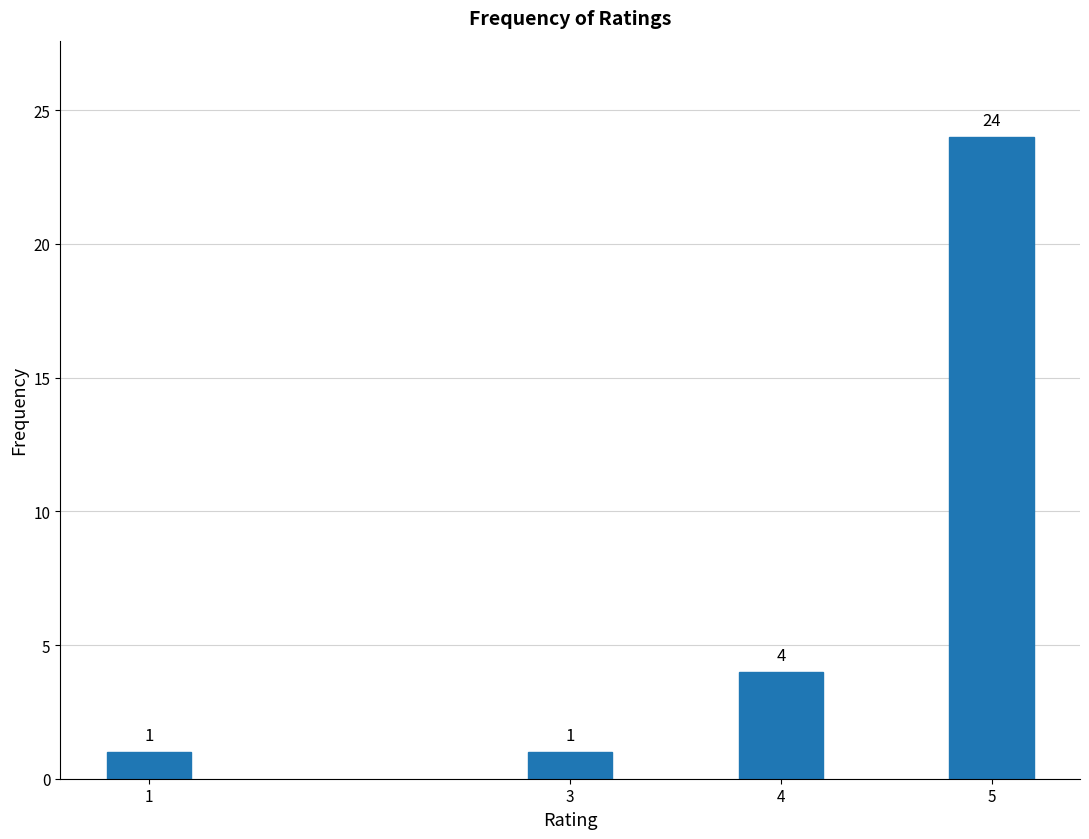

Reading left to right, extract all data points from this chart.

1=1	3=1	4=4	5=24